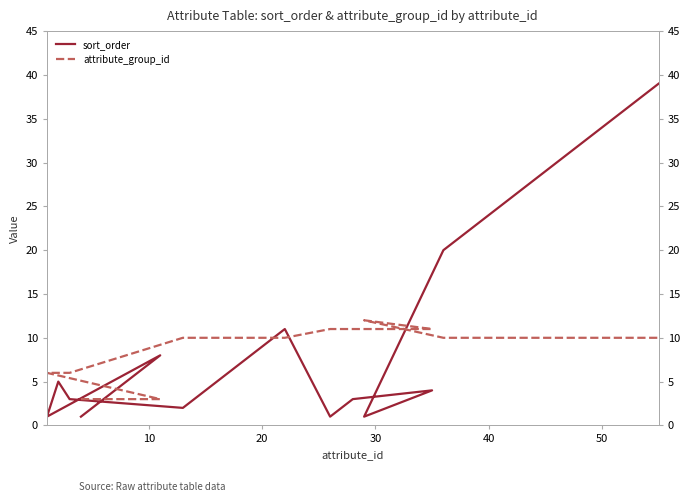

Which series has the widest spread of values?

sort_order